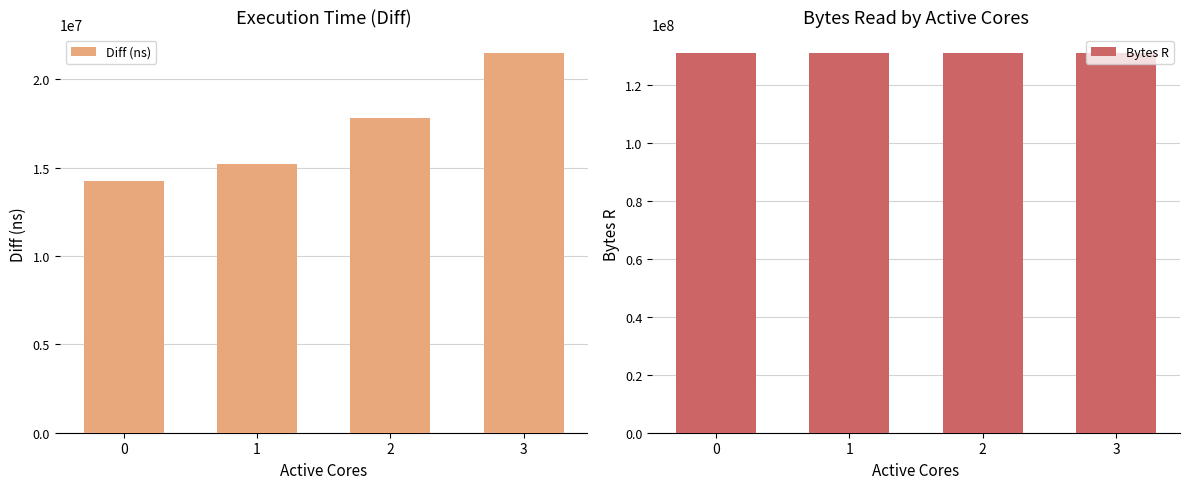

Between 2 and 0, which is larger?

2